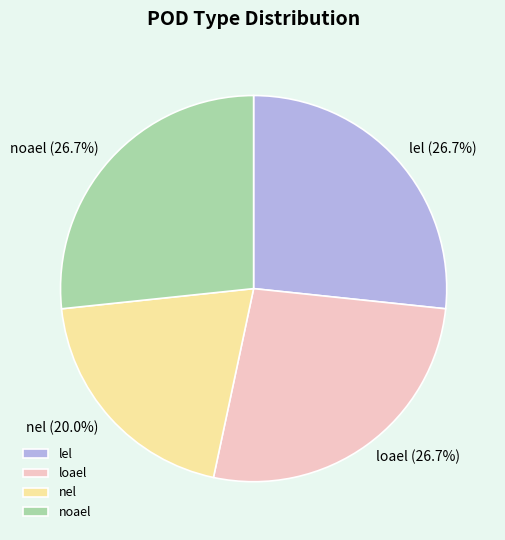

Is nel the majority of the pie?

No